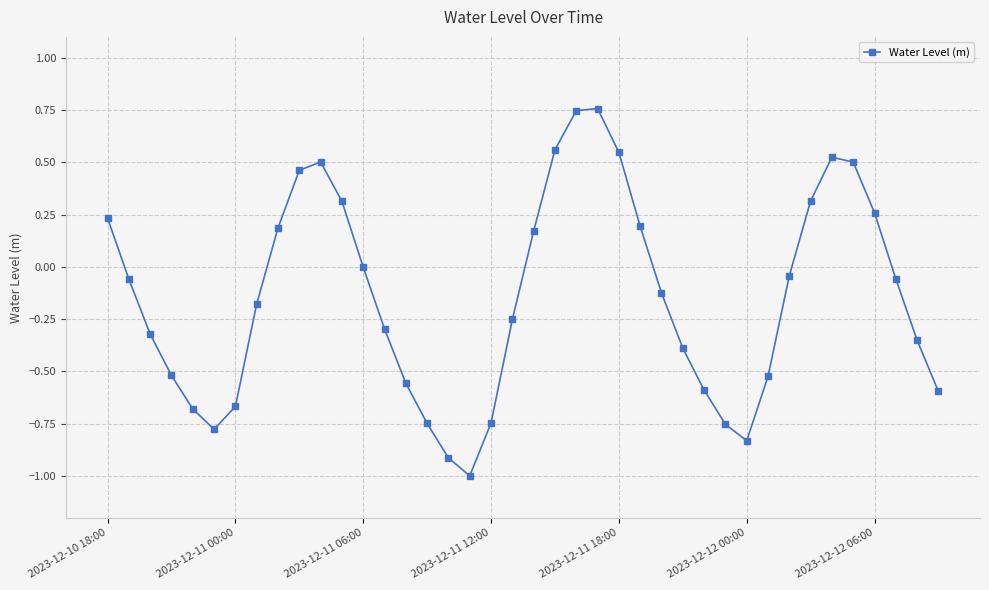

Does the chart display data point markers on the line(s)?

Yes